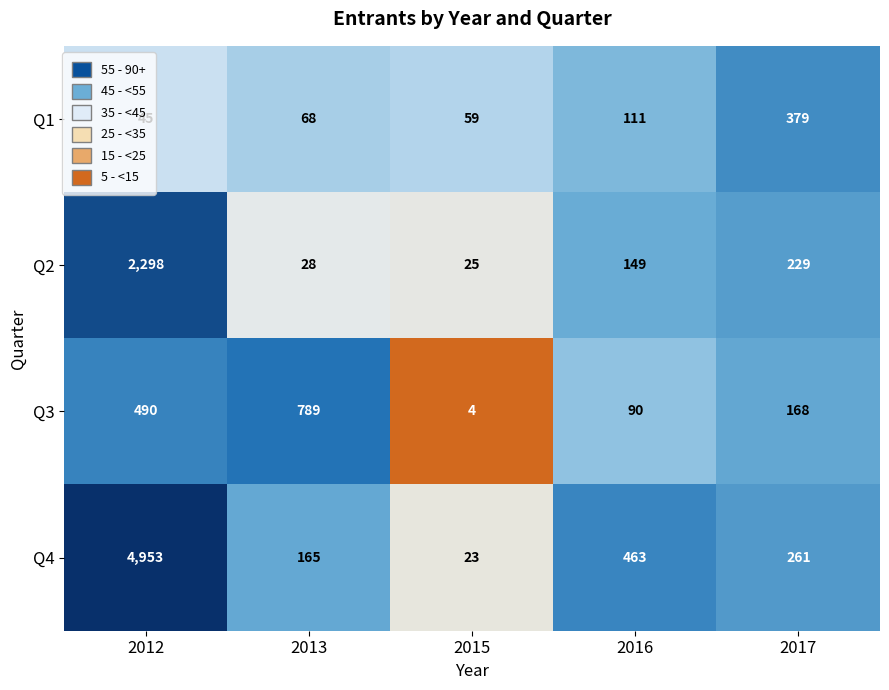

Rank the series by their average value, from lowest to highest.

Q1, Q3, Q2, Q4